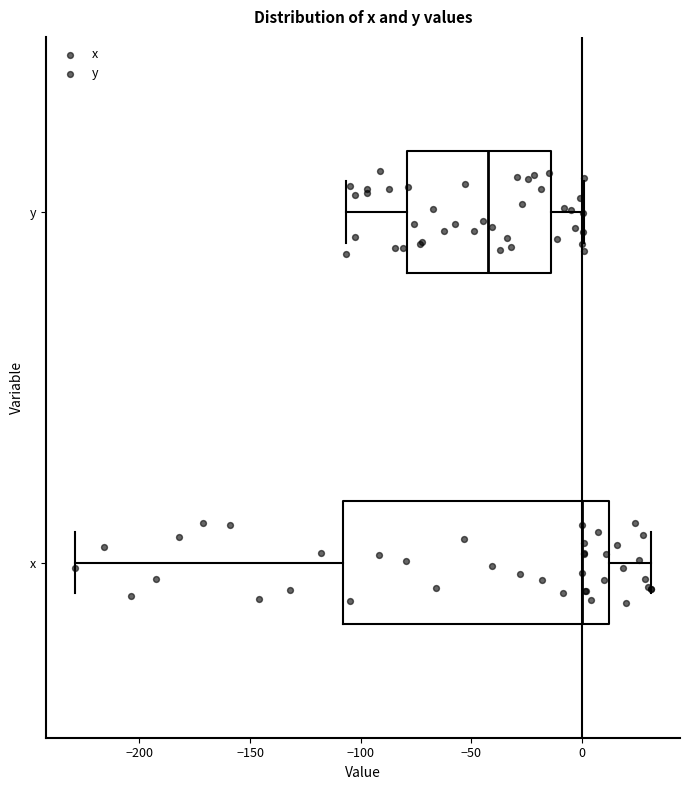

Where does the median line of the box for x sit on the x-axis? The values are not printed on the chart, so give them approximately, as read against the axis.

0